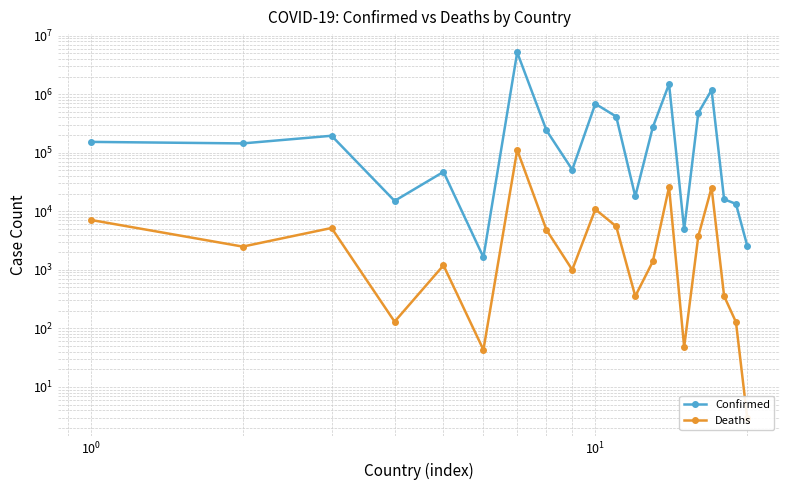

How many distinct data groups are displayed?

2